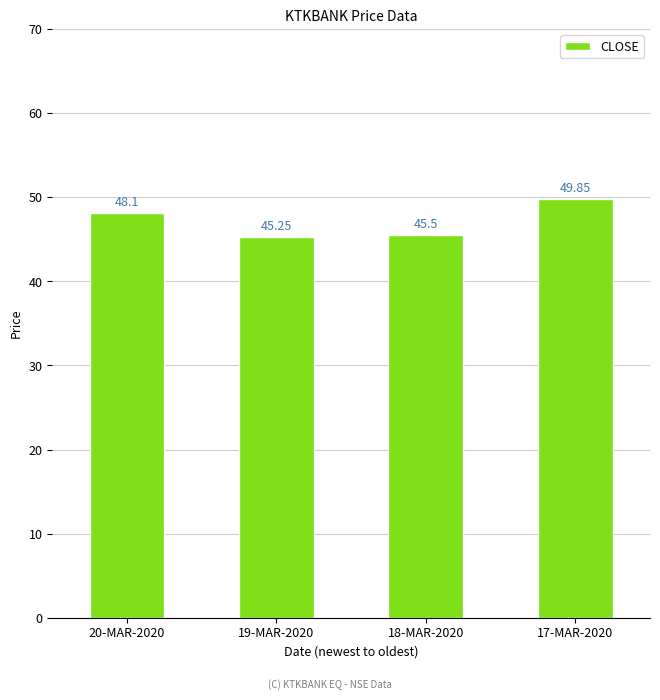

Which has a higher value, 19-MAR-2020 or 17-MAR-2020?

17-MAR-2020